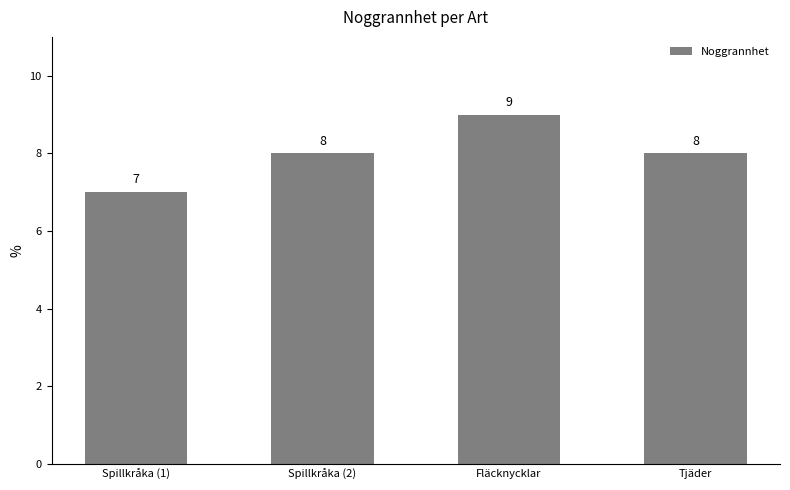

The chart shows a value of 2 at Spillkråka (1). True or false?

False